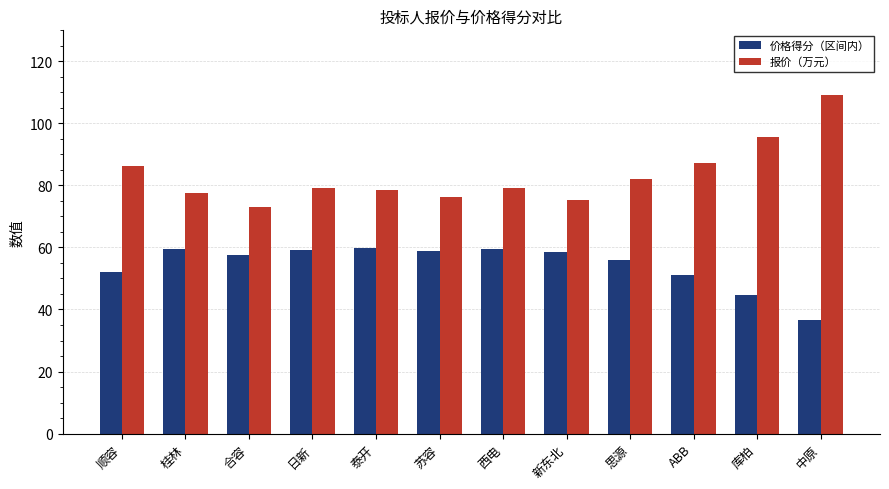

Which series has the largest total across all categories?

报价（万元）